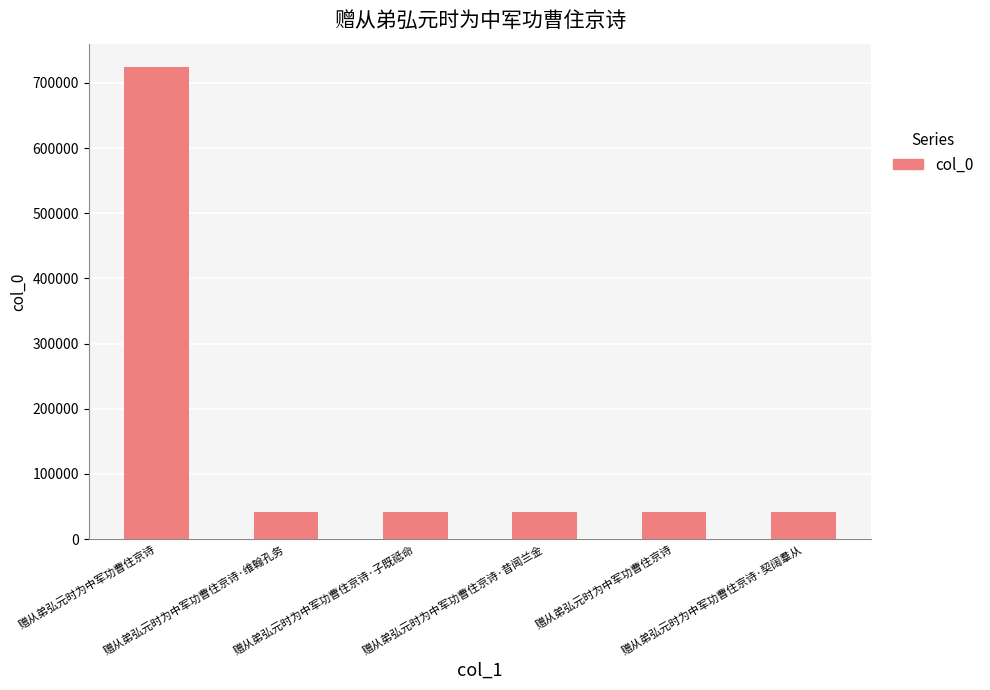

How many values are below 41100?

3